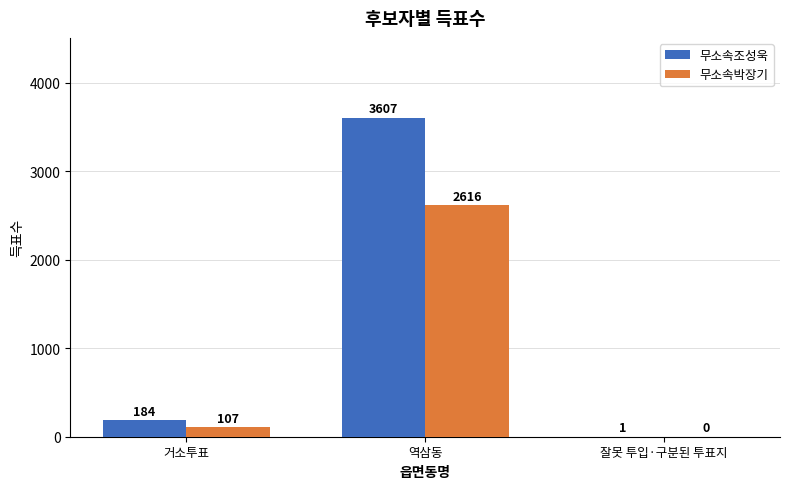

The 무소속조성욱 series shows 3607 at 역삼동. True or false?

True